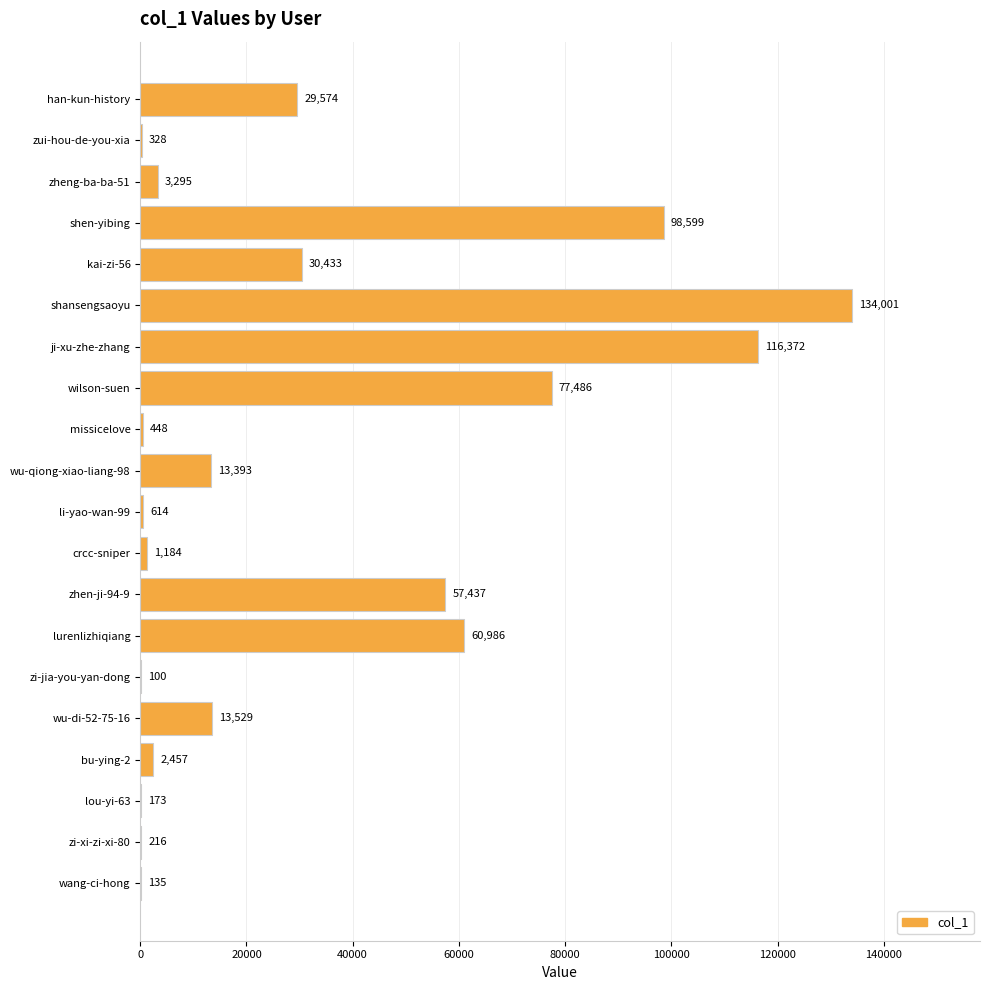

The value at han-kun-history is 19160. True or false?

False